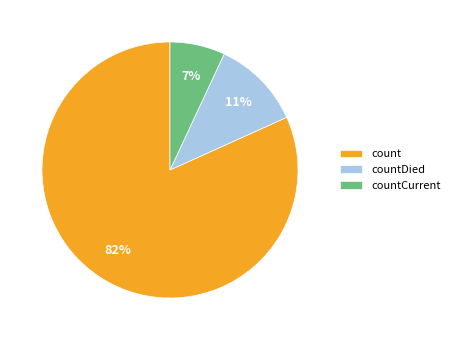

Approximately how many times larger is the value at countDied compared to count?

0.1